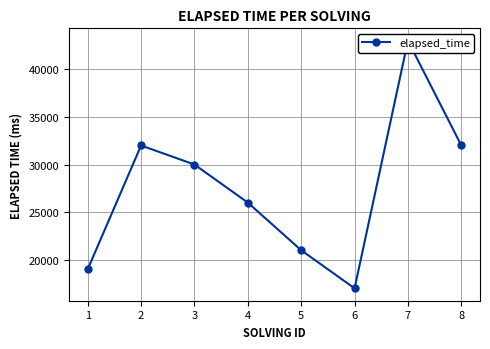

Which category has the highest value across all series?

7